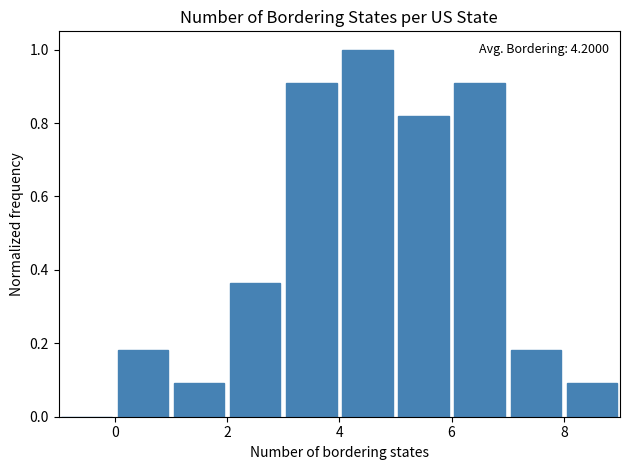

Which range on the x-axis has the tallest bar?

4 to 5